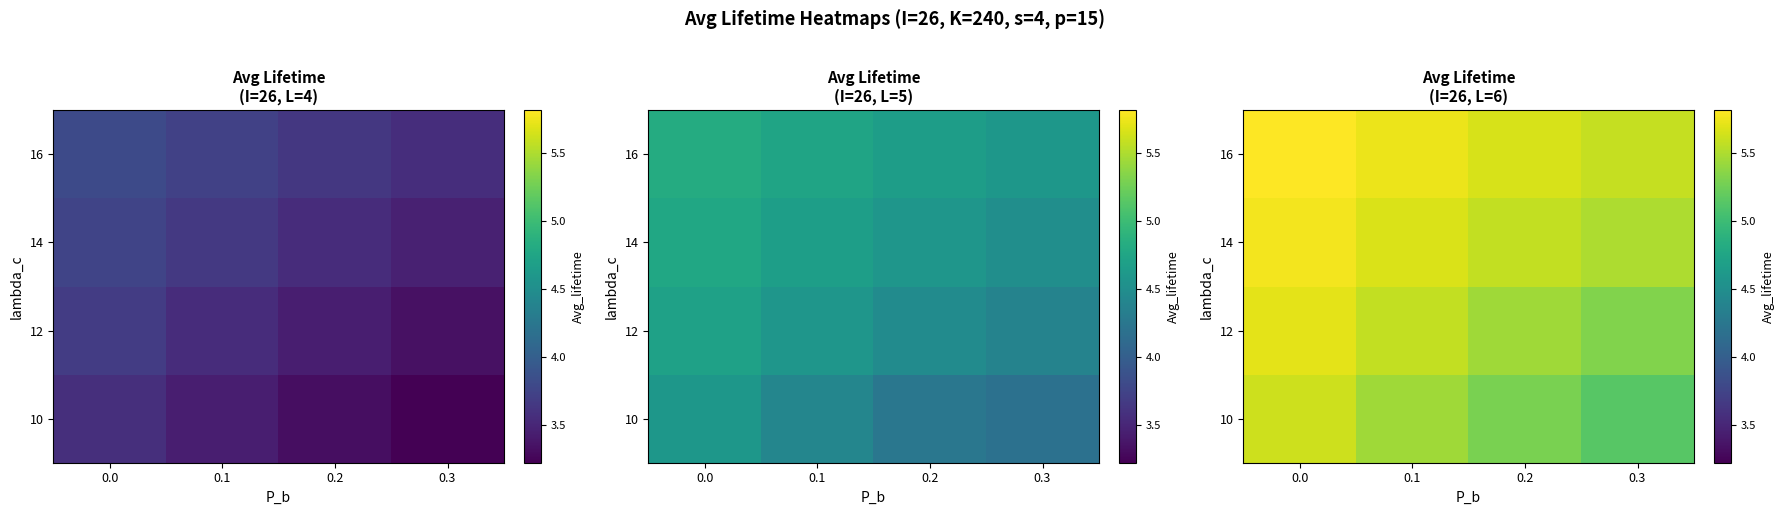

What is the approximate value of 12 at 0.3?

5.3